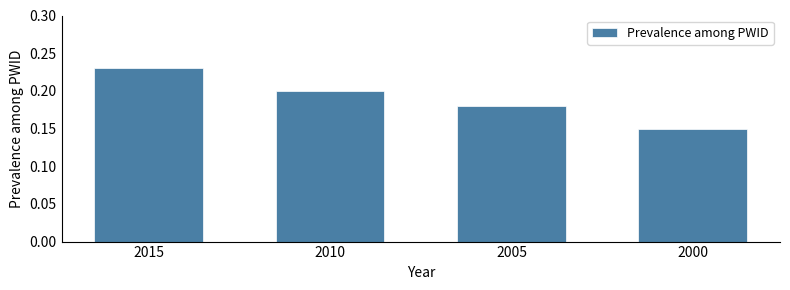

The value at 2015 is 0.1. True or false?

False